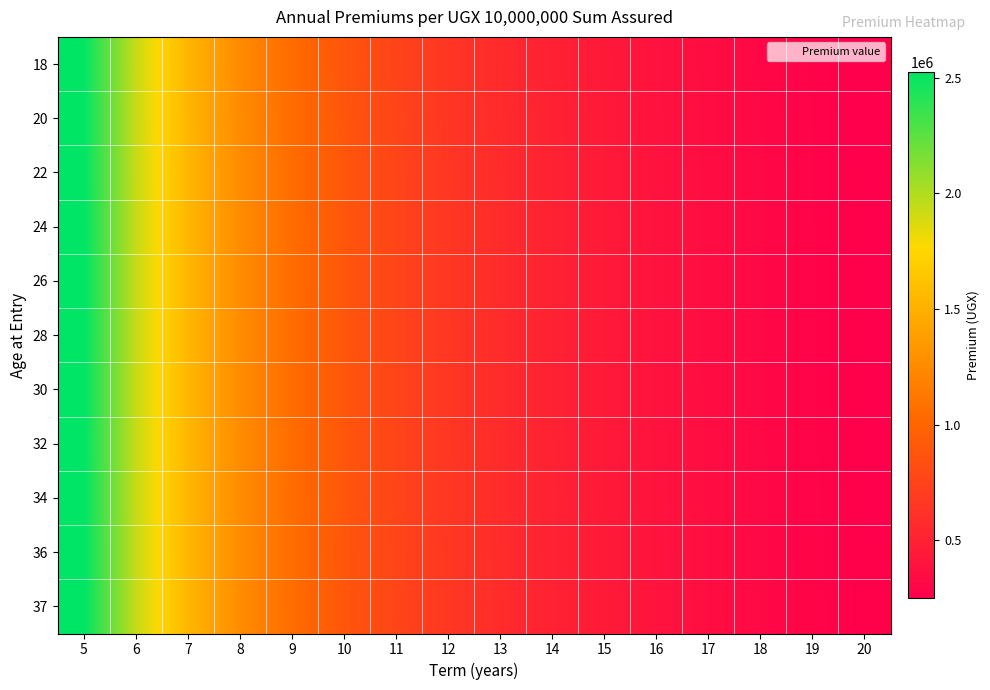

How many distinct data groups are displayed?

11